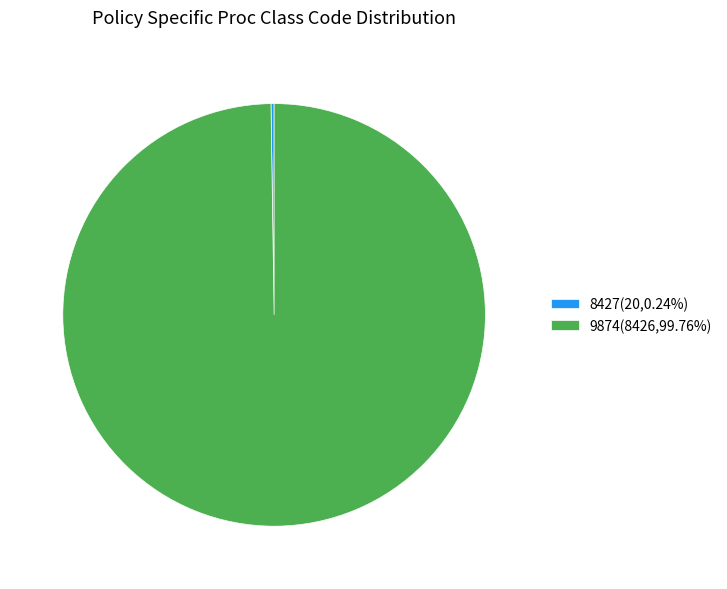

Is it true that 9874 is 100% of the pie?

True